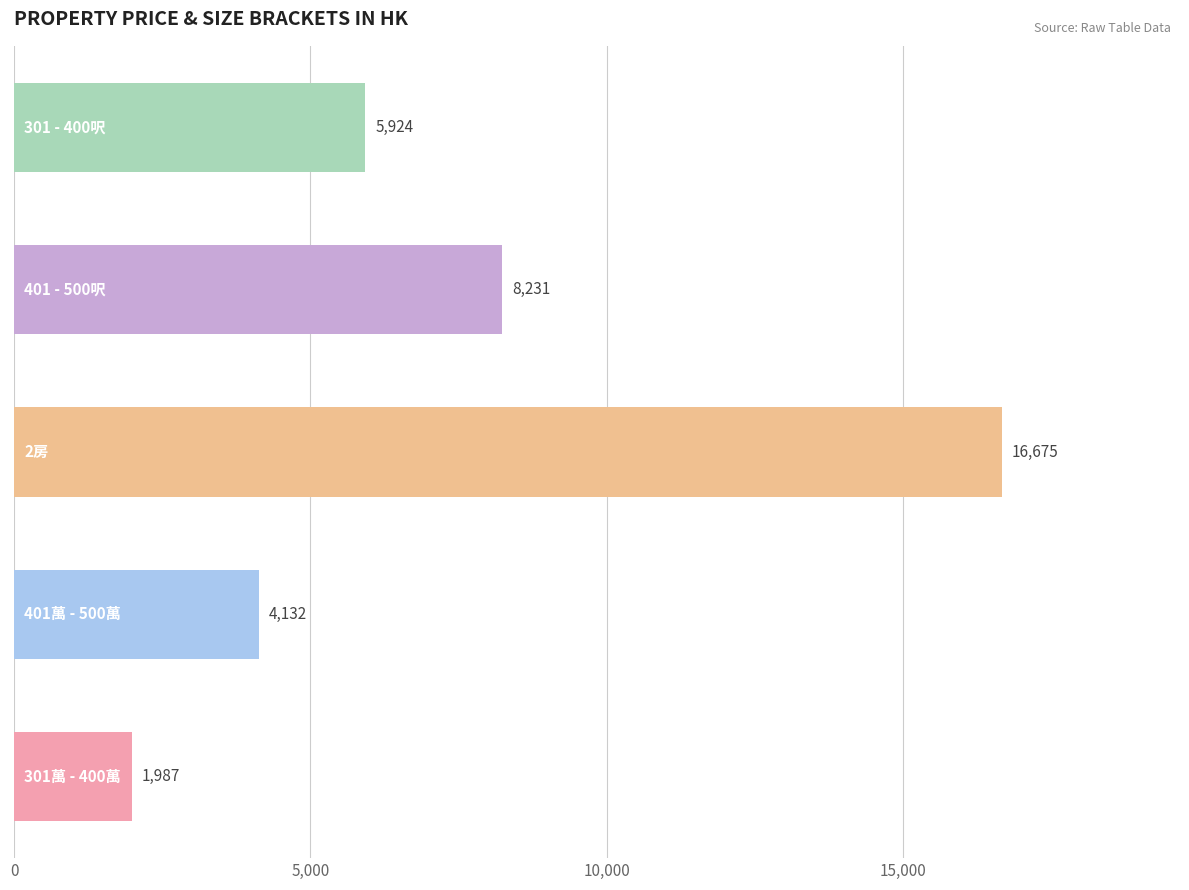

What is the maximum value shown in the chart?

16675.3